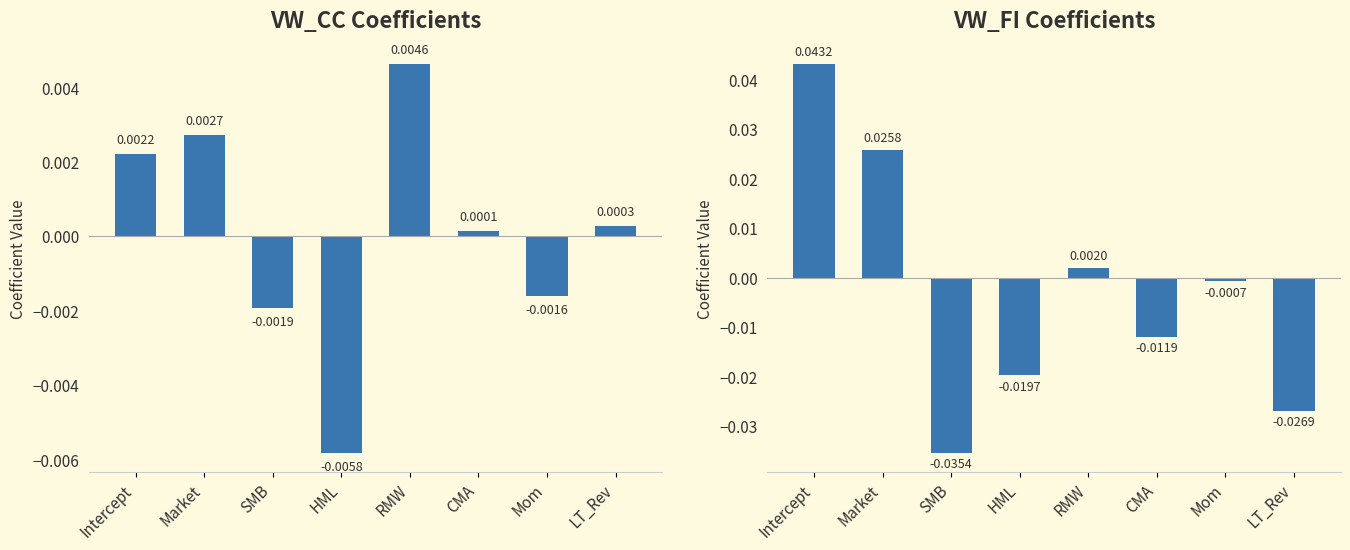

How many values in the VW_CC series are below 0?

3